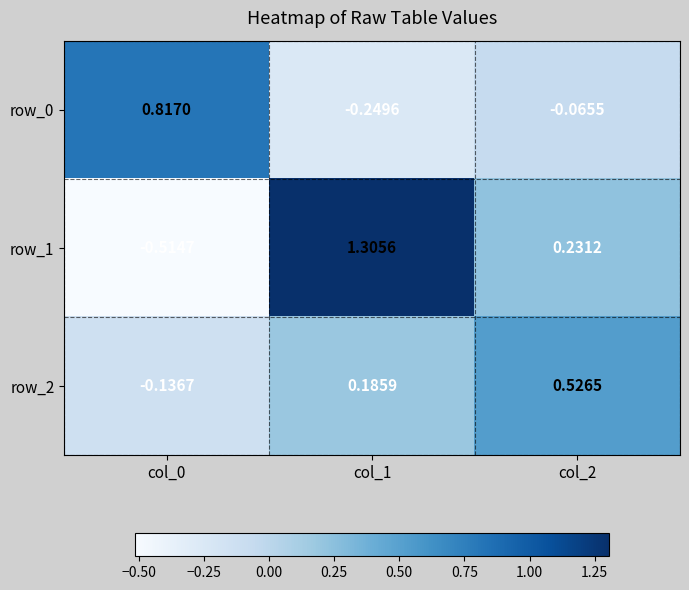

At which category is the sum across all series the highest?

col_1